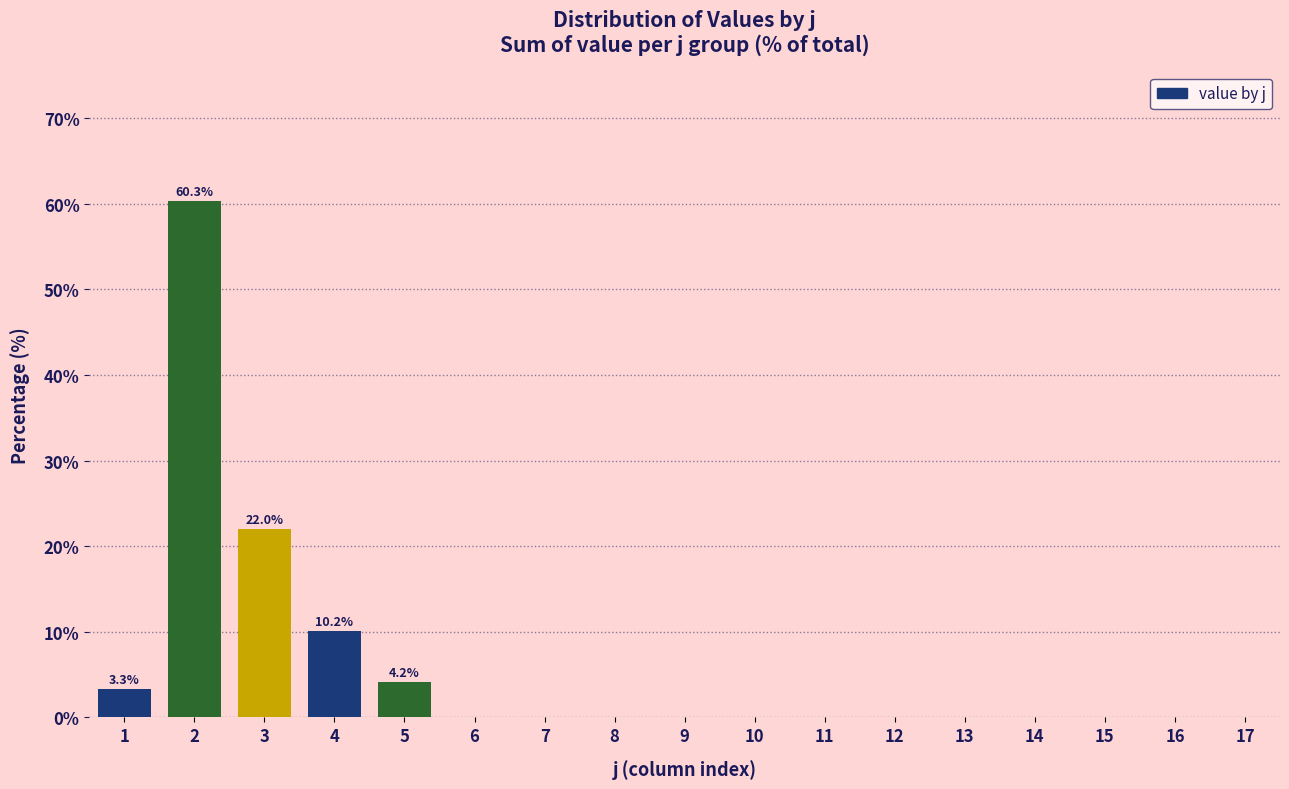

Reading left to right, list all the values displayed in this chart.

1=3.3	2=60.3	3=22.0	4=10.2	5=4.2	6=0.0	7=0.0	8=0.0	9=0.0	10=0.0	11=0.0	12=0.0	13=0.0	14=0.0	15=0.0	16=0.0	17=0.0